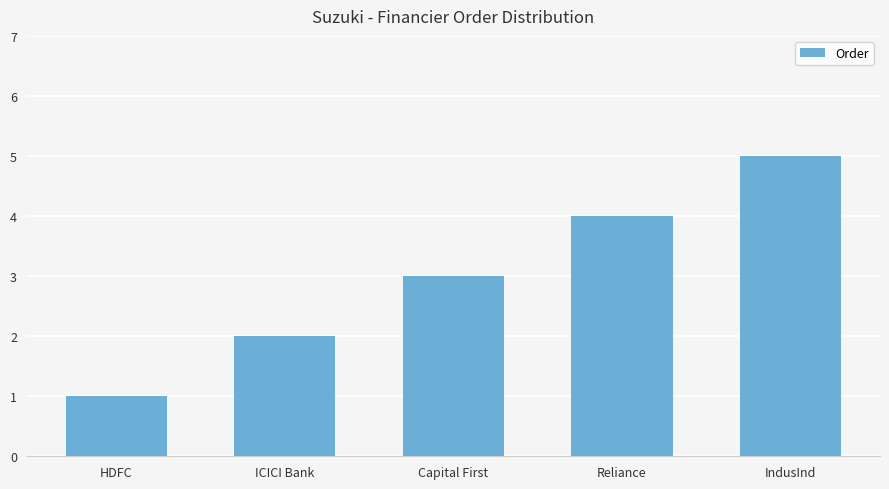

What is the value of the 3rd bar from the left?

3